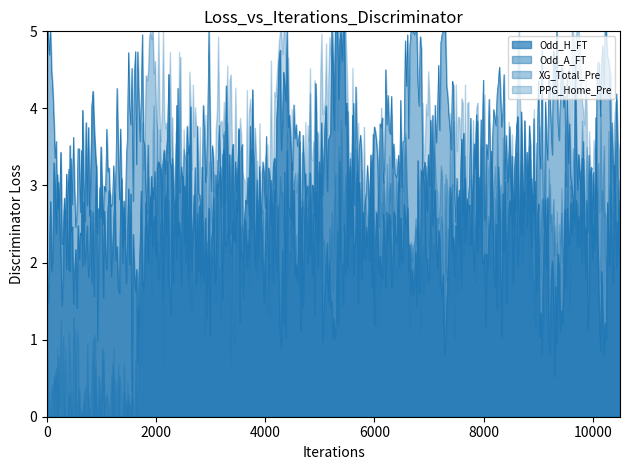

At which category is the sum across all series the highest?

21